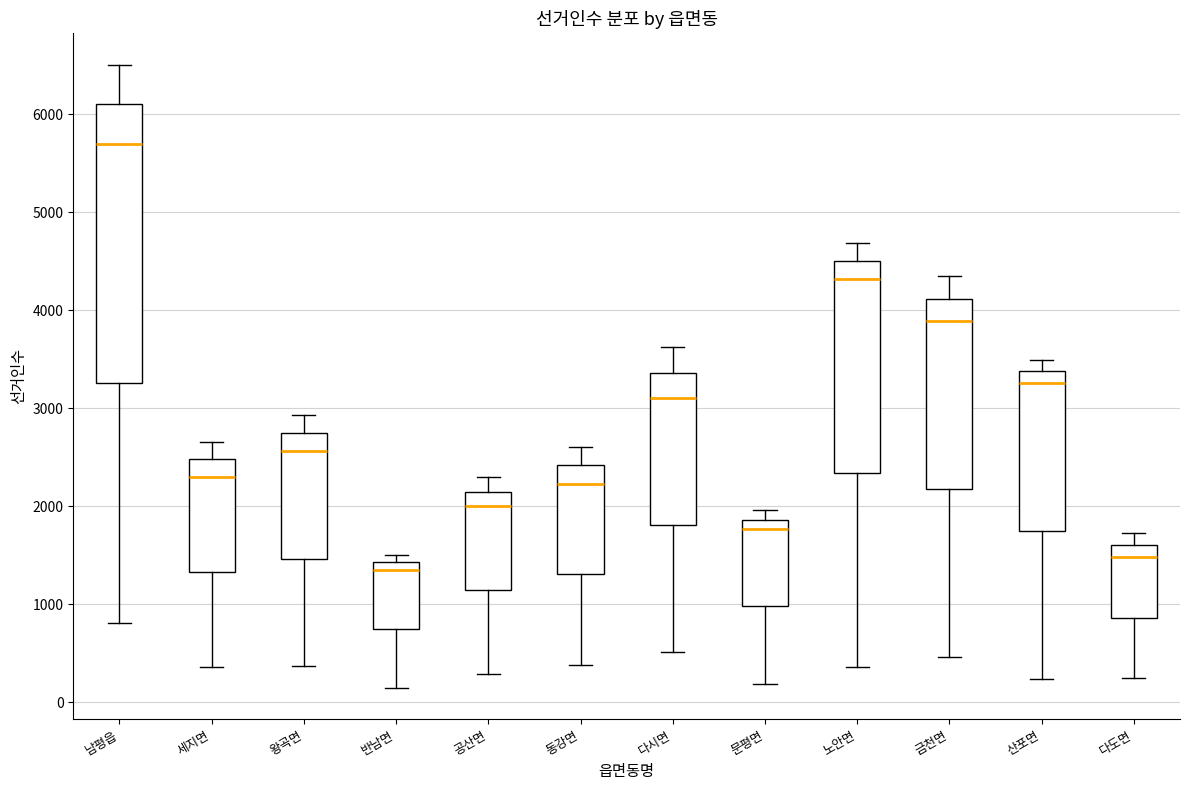

Which box is the tallest, from its lower edge to its upper edge?

남평읍